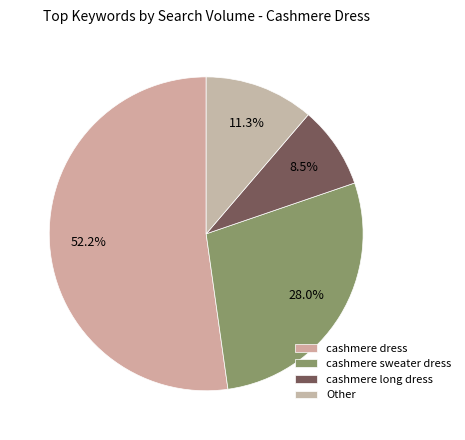

What is the smallest slice in the pie chart?

cashmere long dress